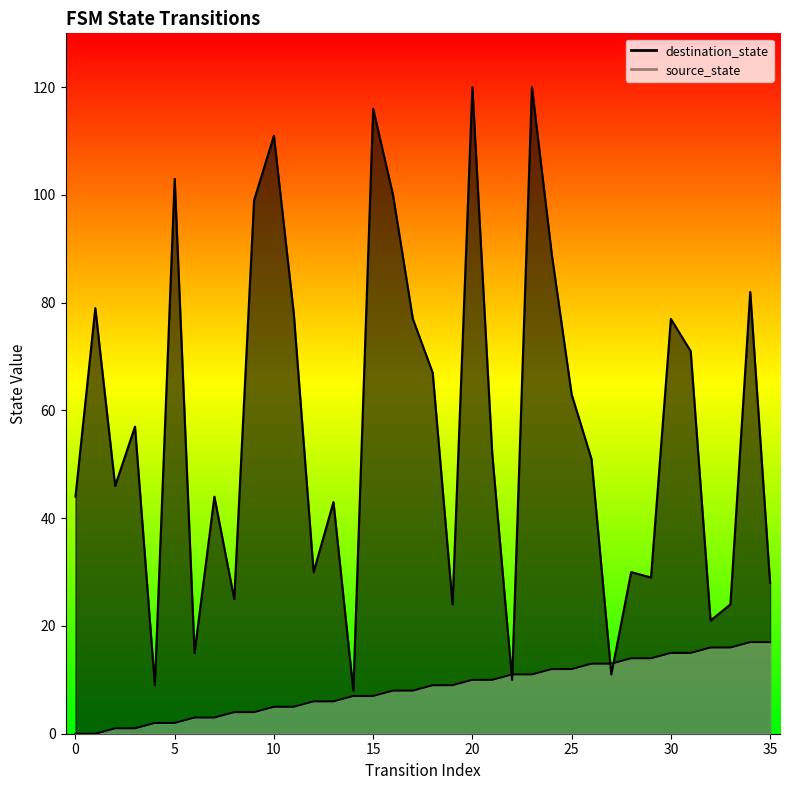

How many data points in source_state are less than 9?

18